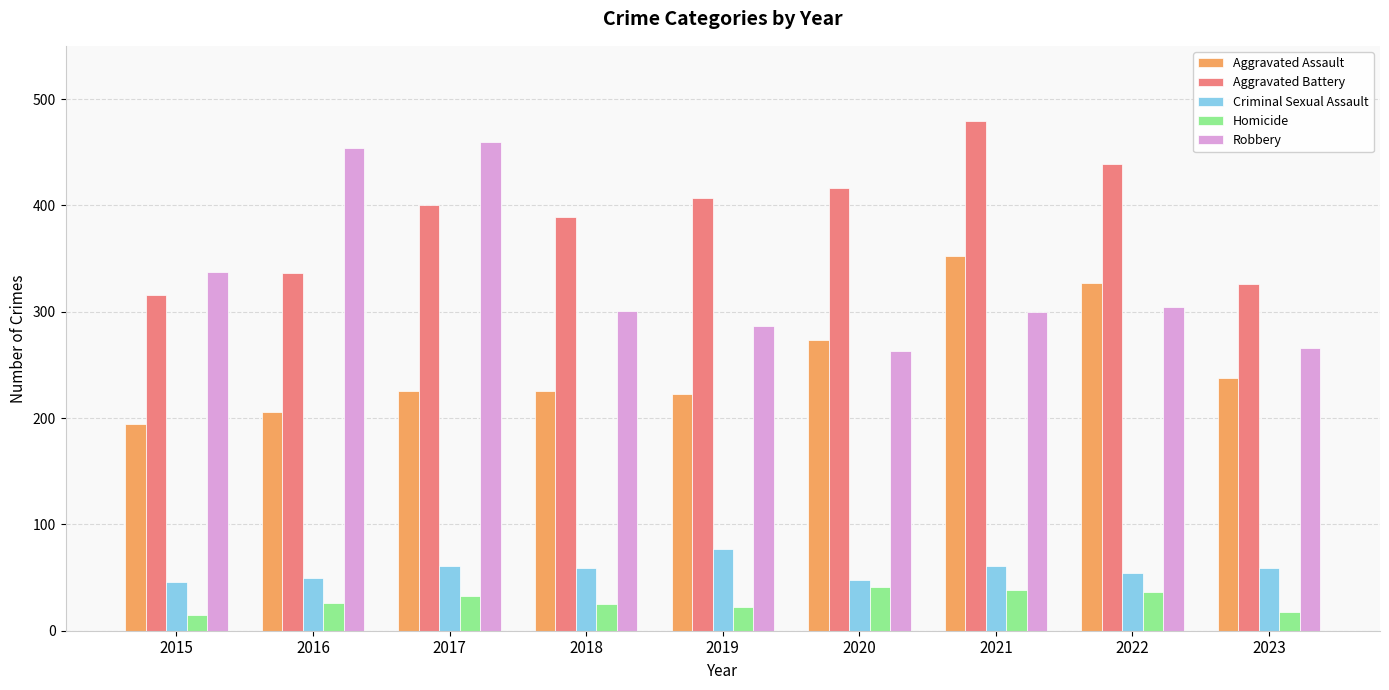

The value of Homicide at 2017 is 33. True or false?

True